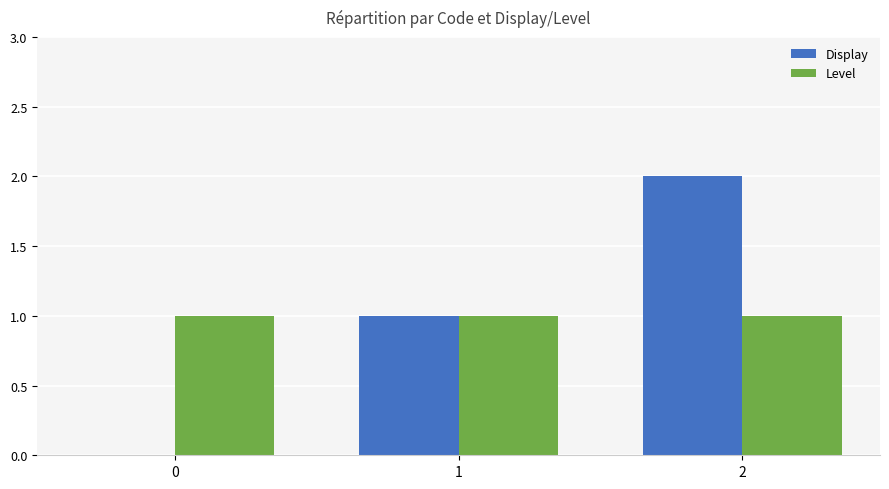

Are the bars horizontal?

No